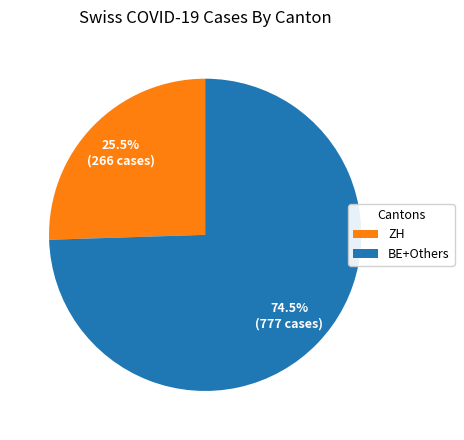

Which category has the biggest portion of the pie?

BE+Others